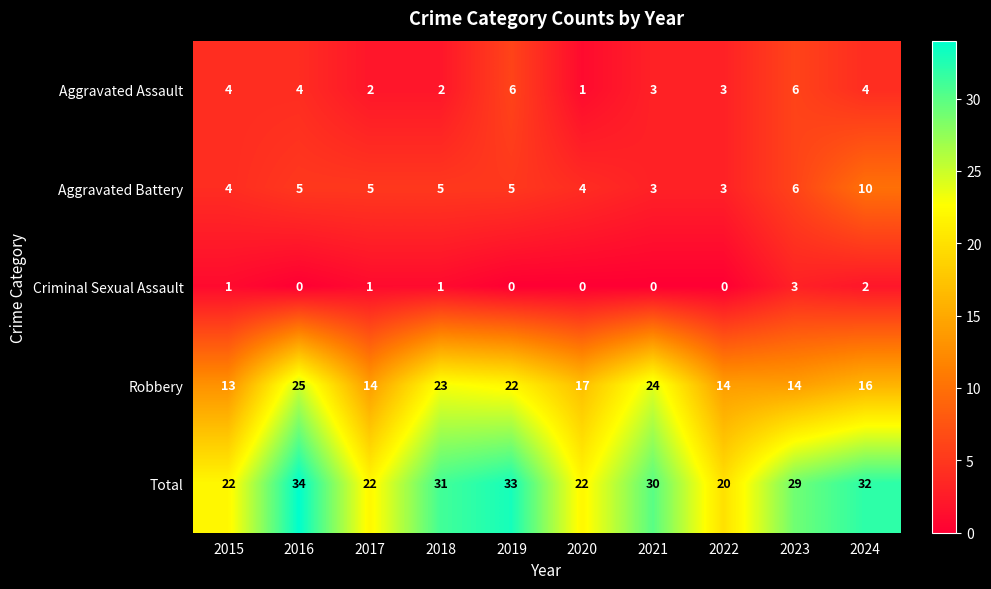

What is the sum of all Robbery values?

182